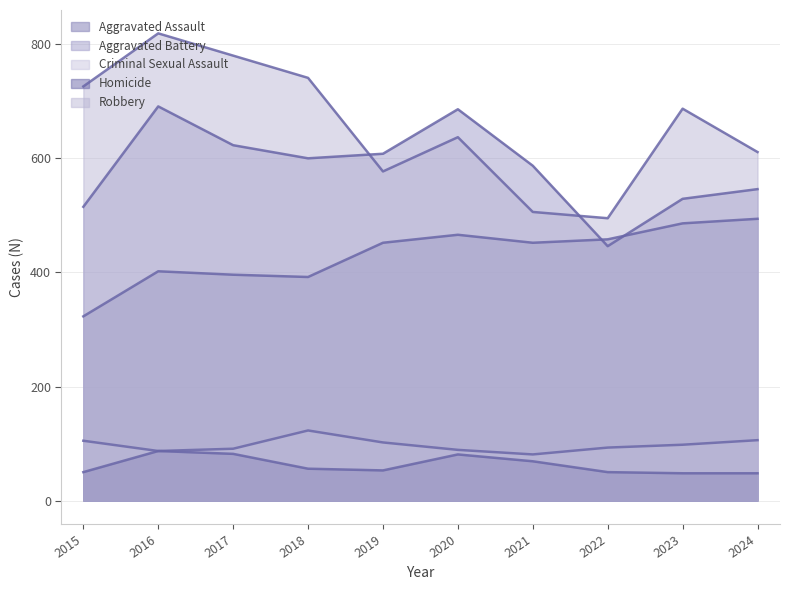

Does the chart have visible grid lines?

Yes